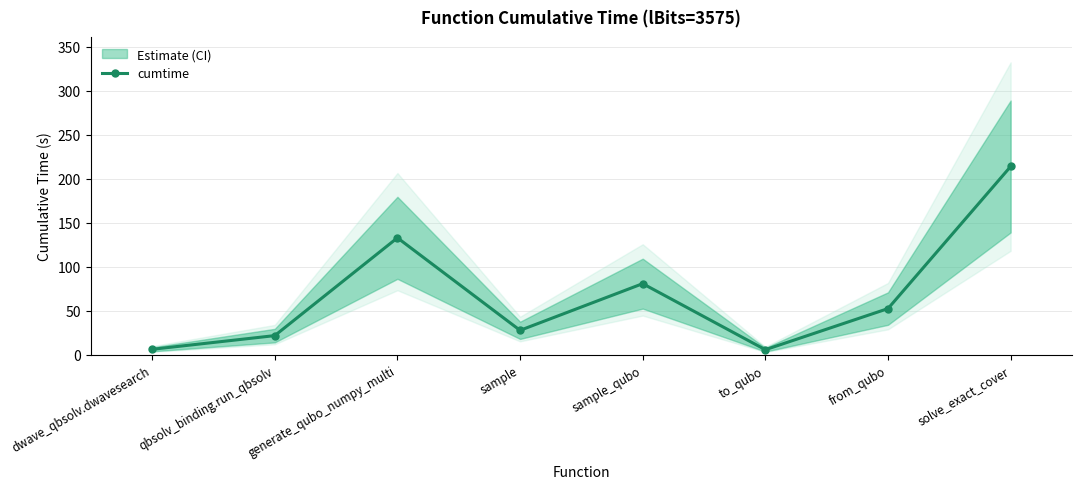

Read the value at dwave_qbsolv.dwavesearch.

6.4